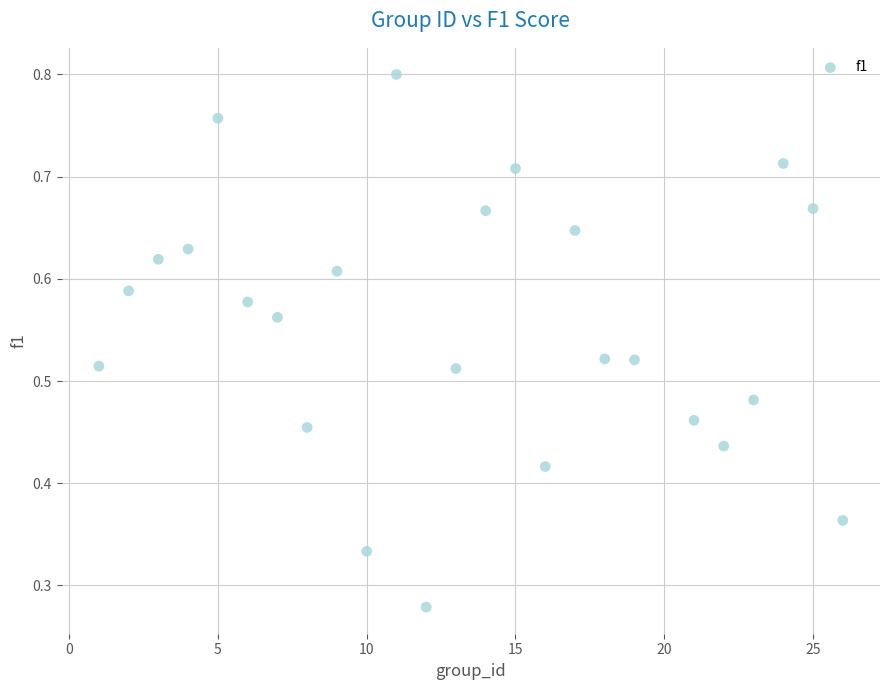

What is the range of X values (max minus min)?

25.0